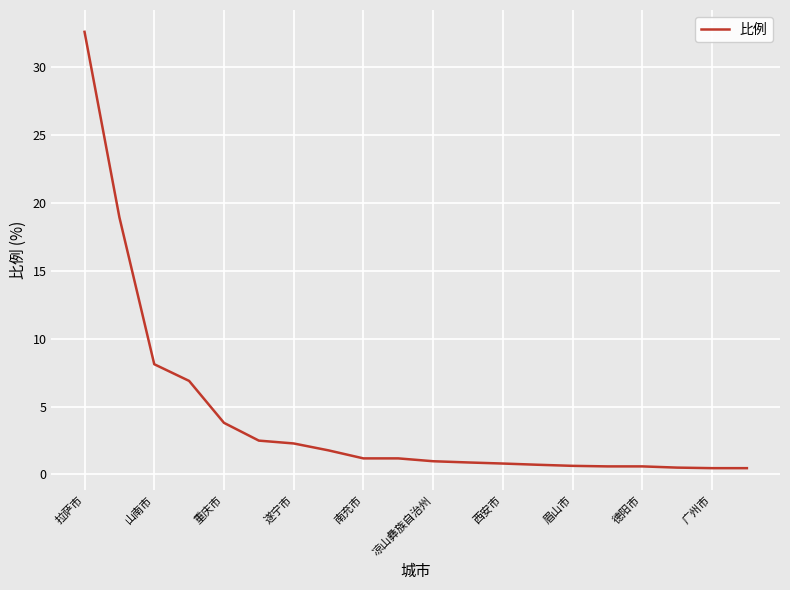

What is the difference between the maximum and minimum values?

32.2